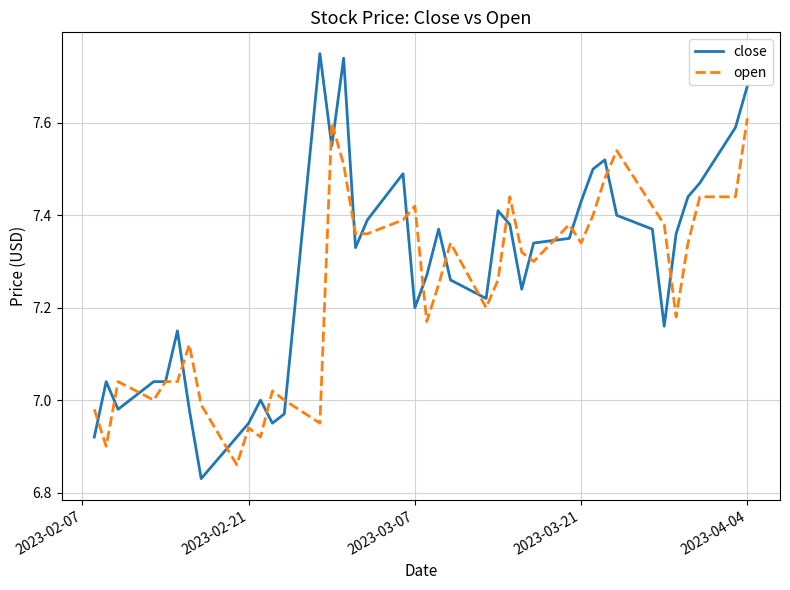

Which series has the largest range (max minus min)?

close